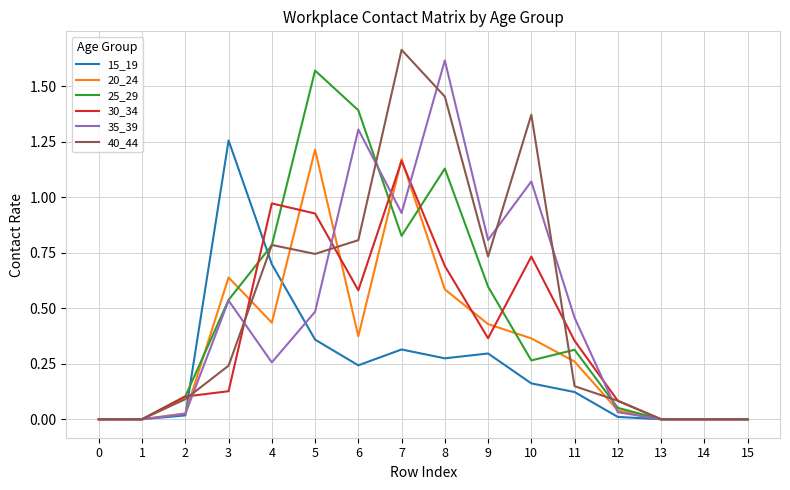

True or false: 25_29 has a value of 0.5 at 3.

True